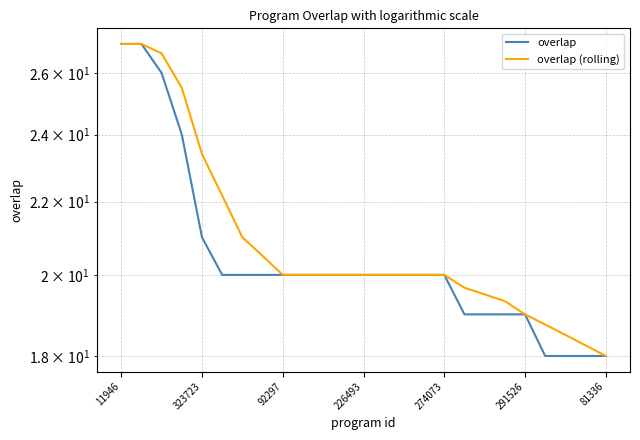

Does the chart display data point markers on the line(s)?

No